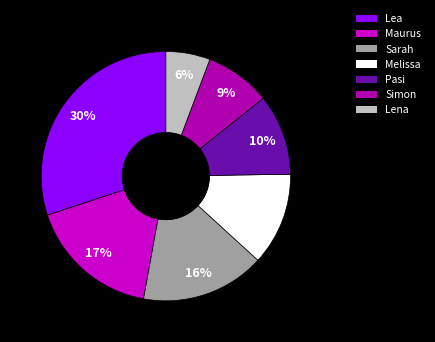

What percentage is the Melissa slice, to the nearest percent?

12%